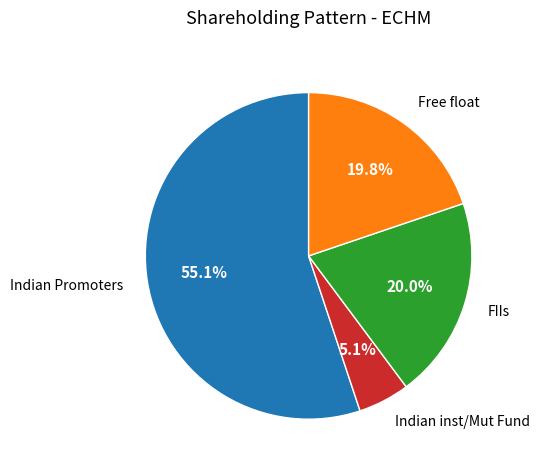

Between Free float and Indian Promoters, which is larger?

Indian Promoters